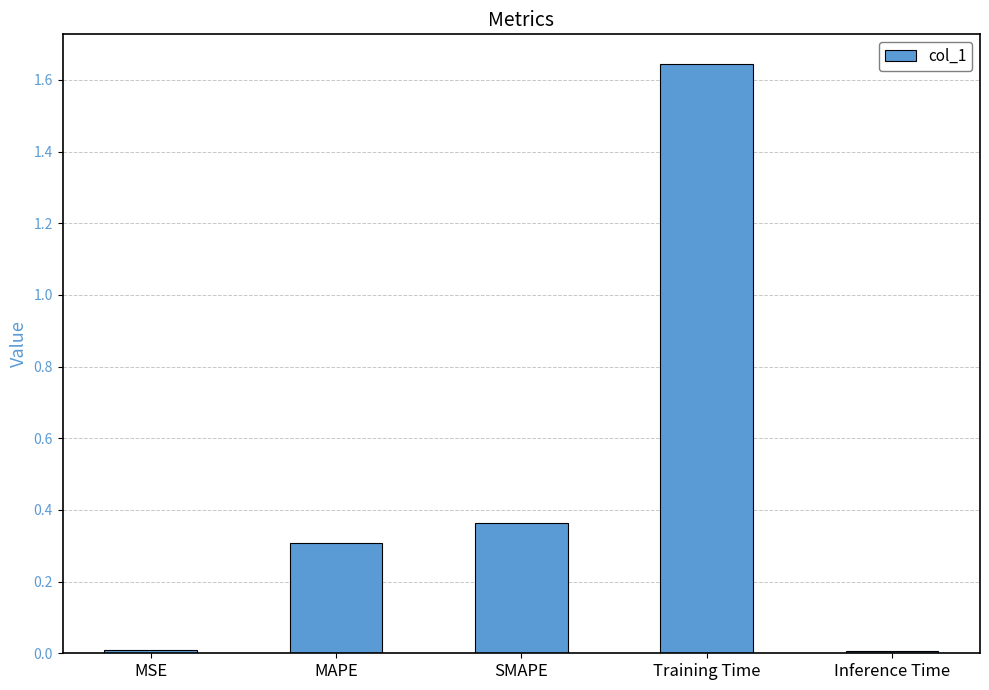

Which category has the highest value across all series?

Training Time